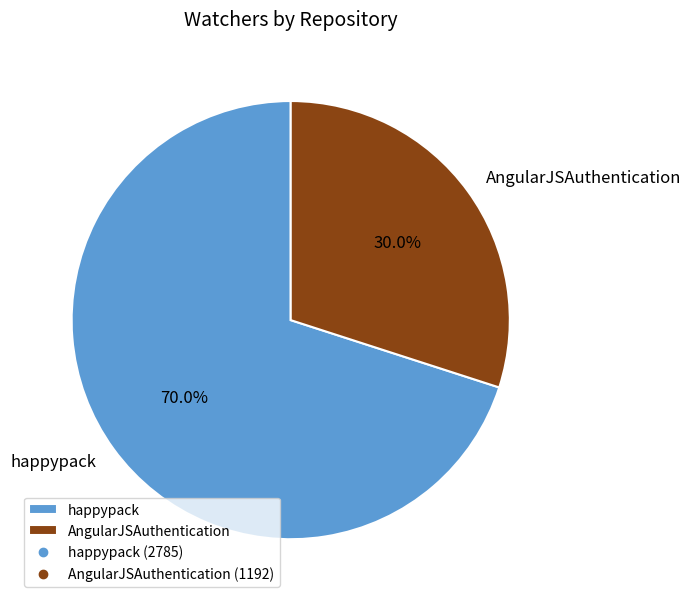

Which category has the smallest portion of the pie?

AngularJSAuthentication